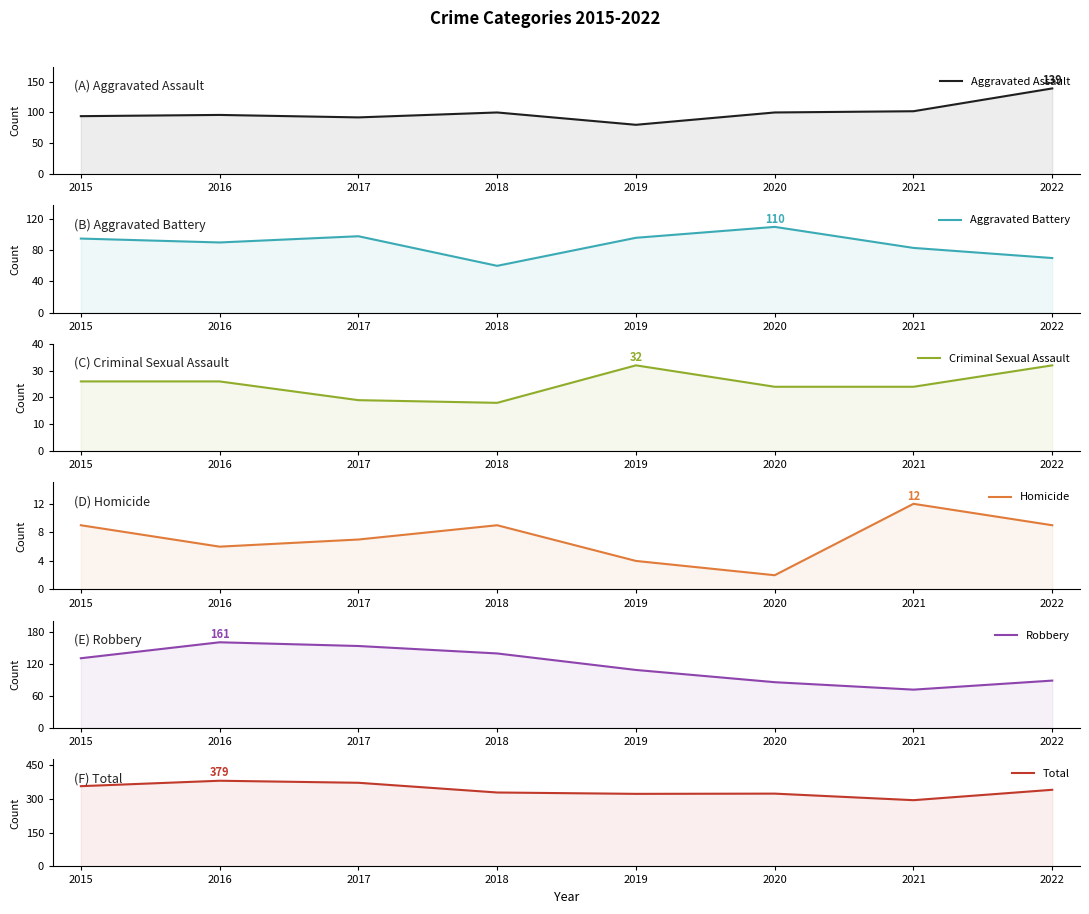

Is it true that Aggravated Assault equals 139 at 2022?

True